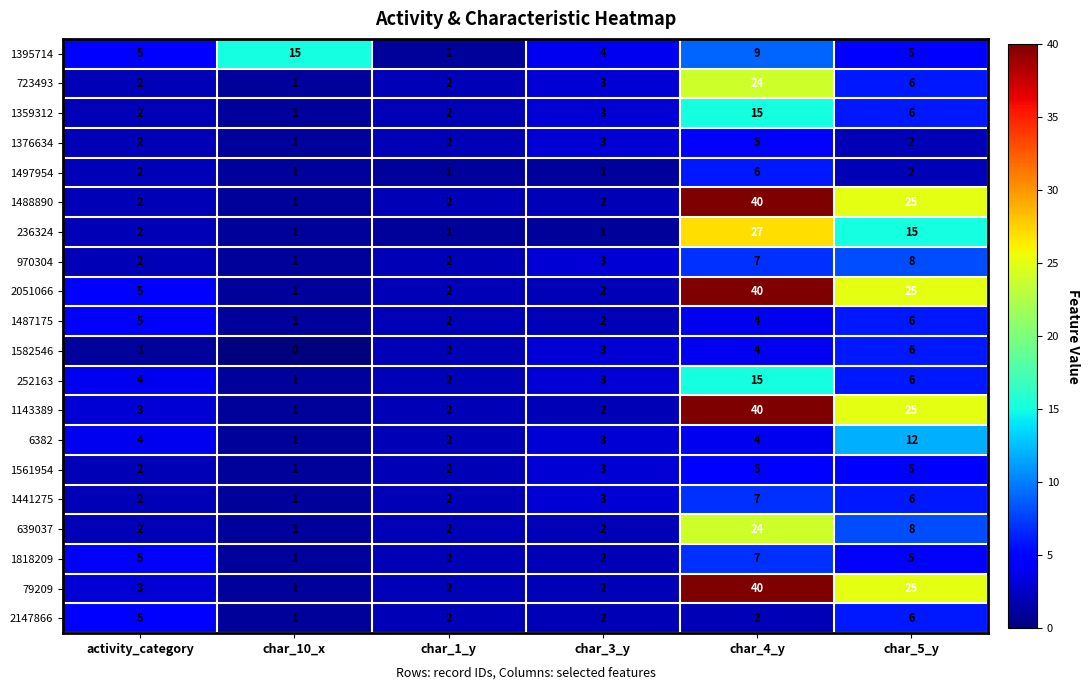

Count the number of categories in the chart.

6